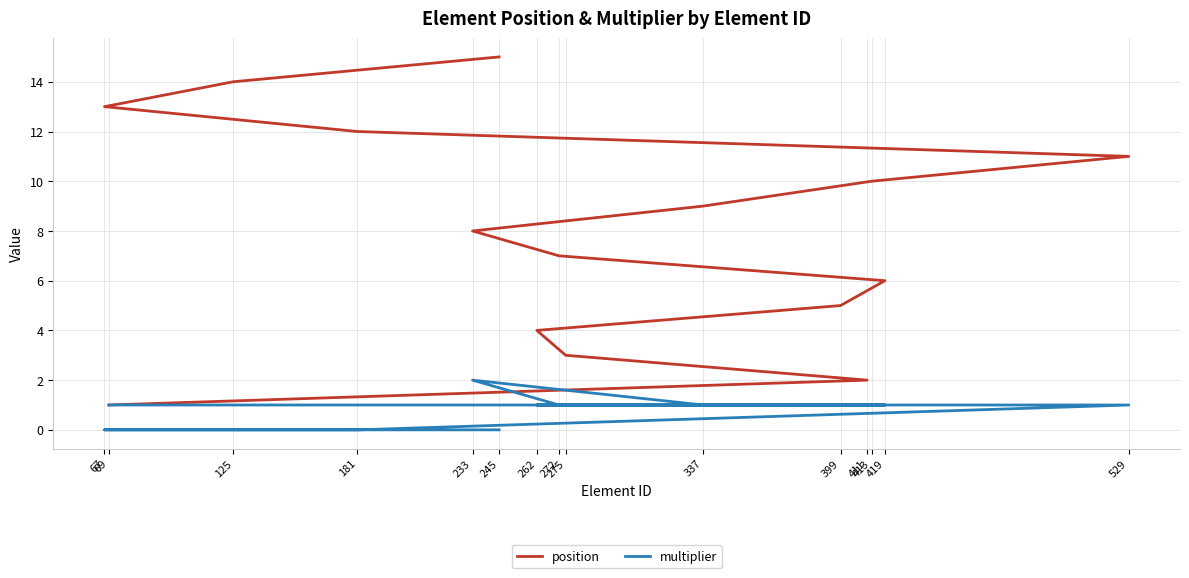

What is the average value of the position series?

8